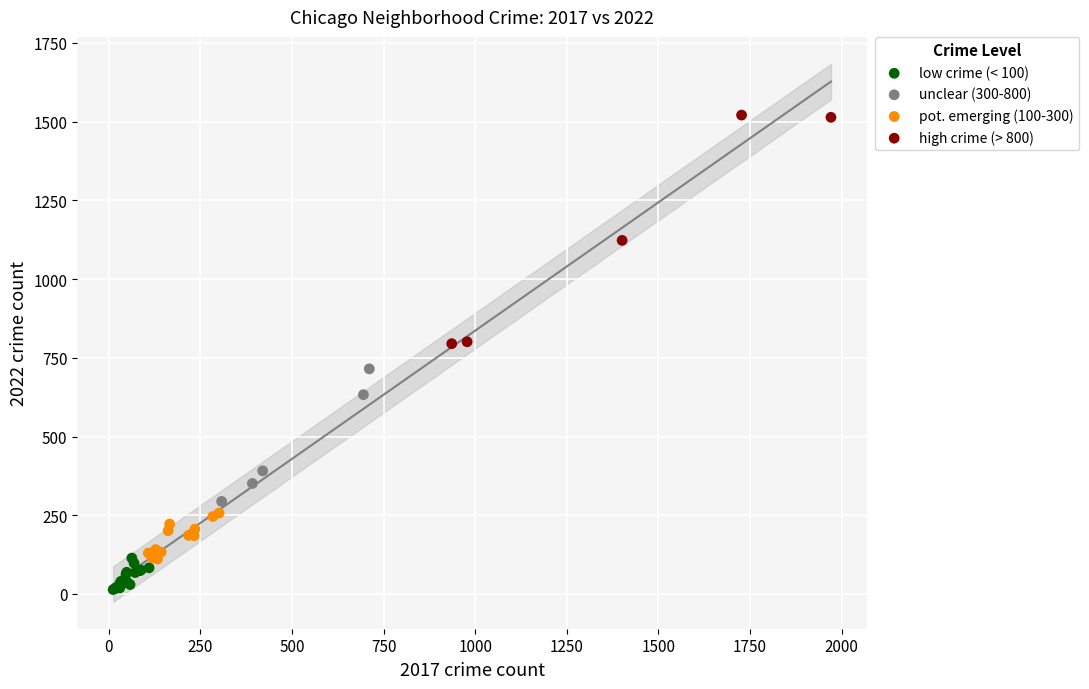

Which series contains the highest Y value?

high crime (> 800)